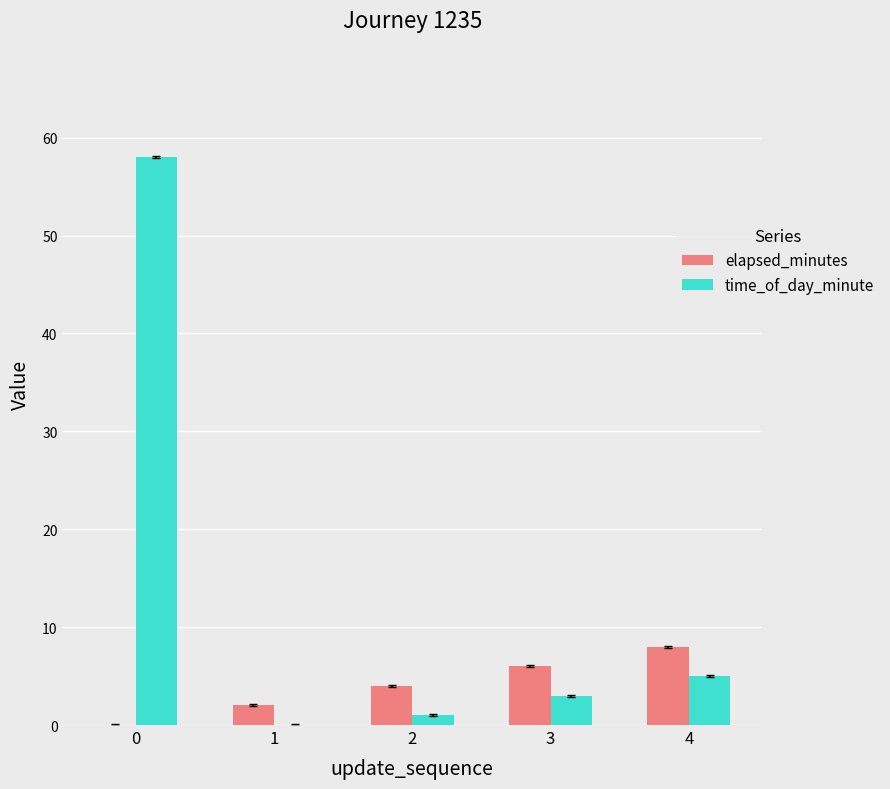

Which series has the largest total across all categories?

time_of_day_minute